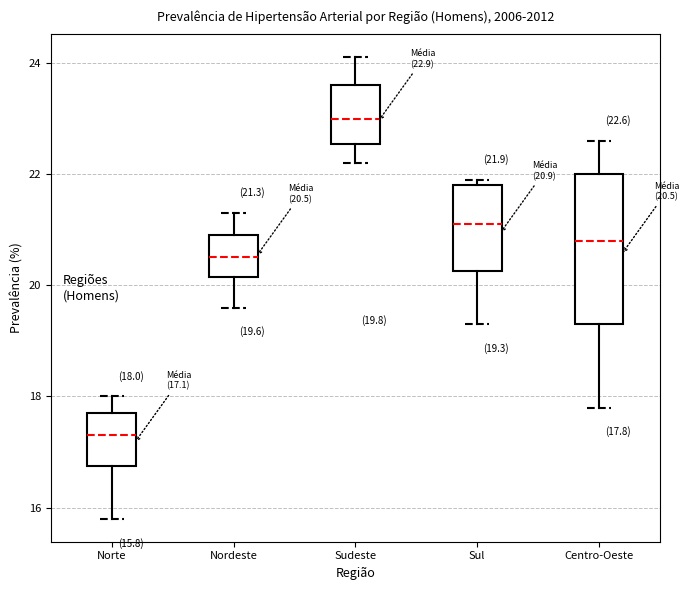

Which box's median line is the lowest?

Norte